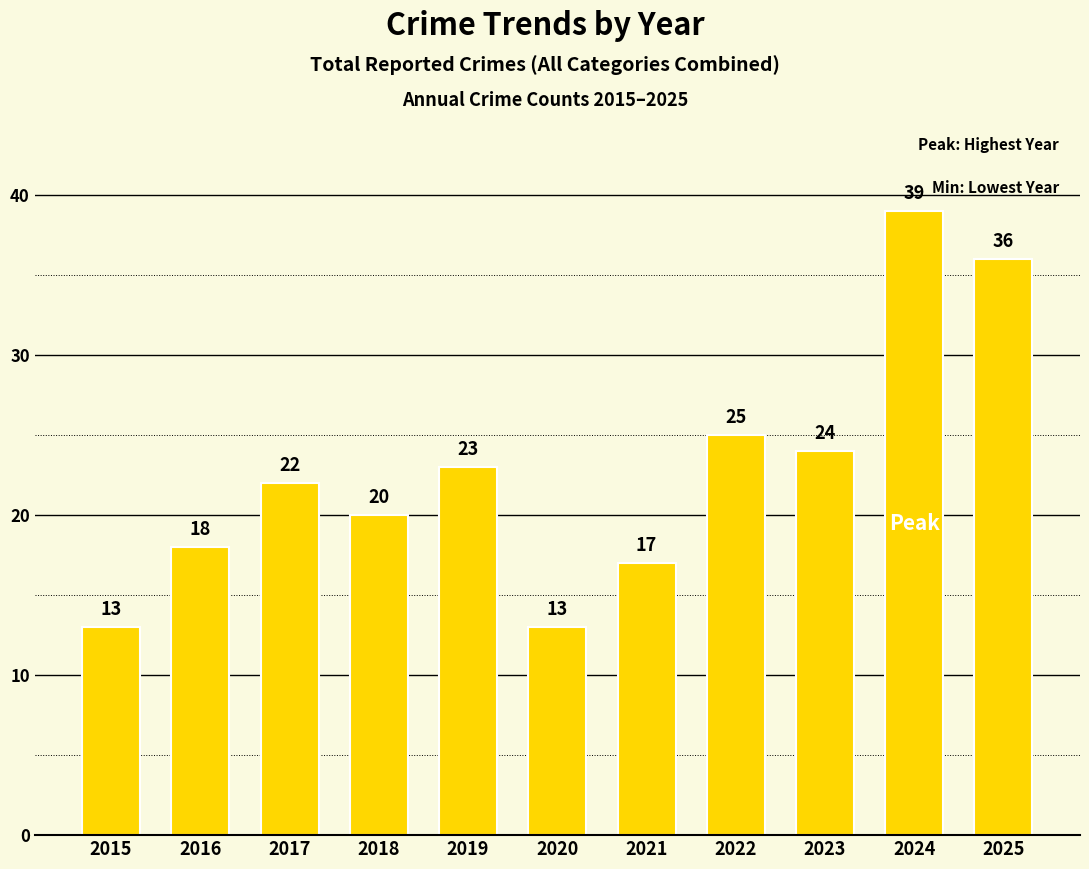

What is the difference between the maximum and second lowest values?

26